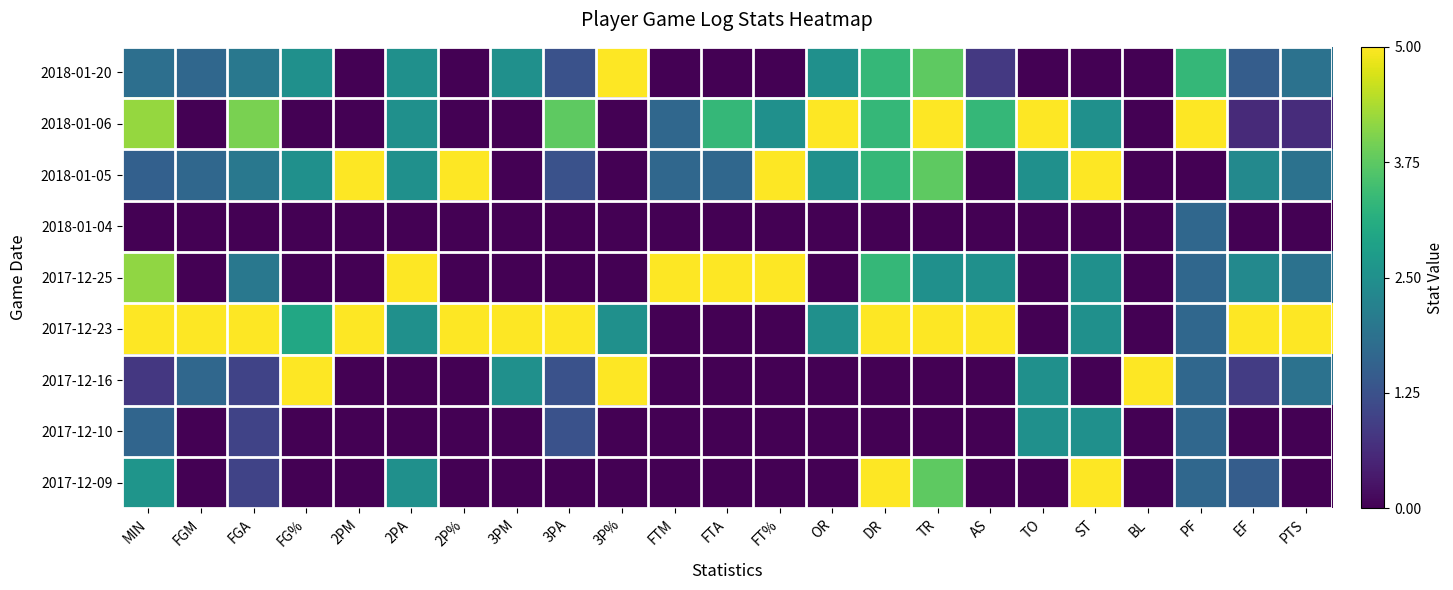

Between 2P% and 2PM, which is larger?

2P%